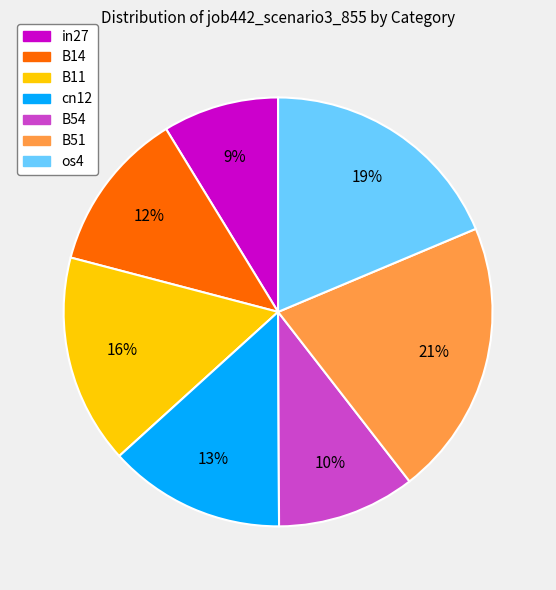

Is it true that cn12 is 3% of the pie?

False